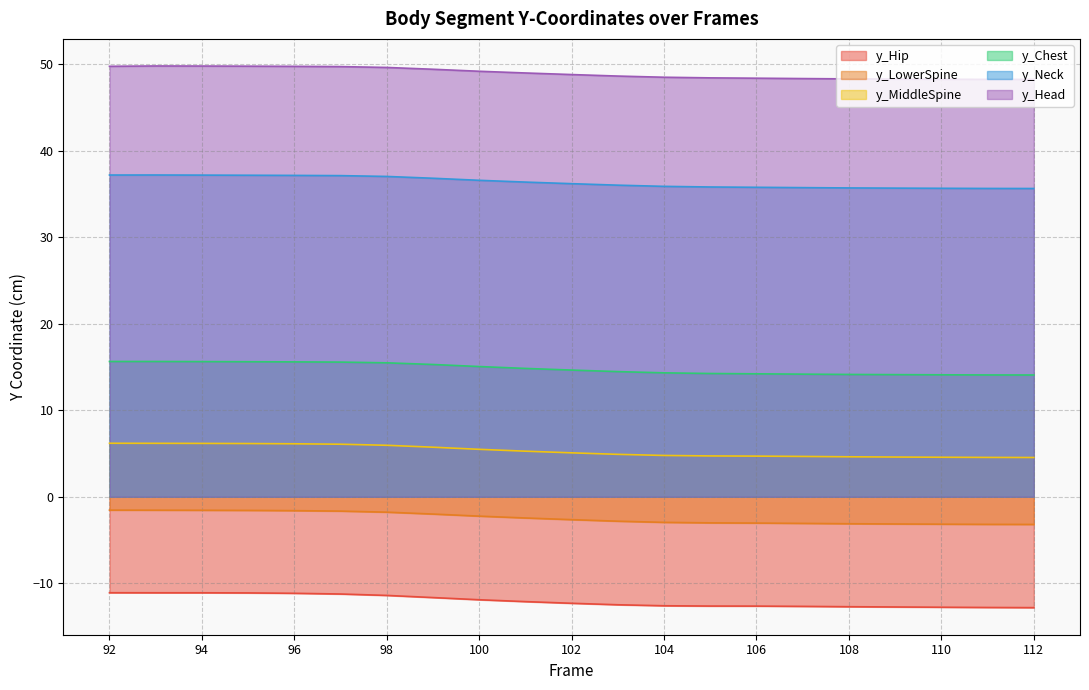

What is the greatest value displayed?

49.8